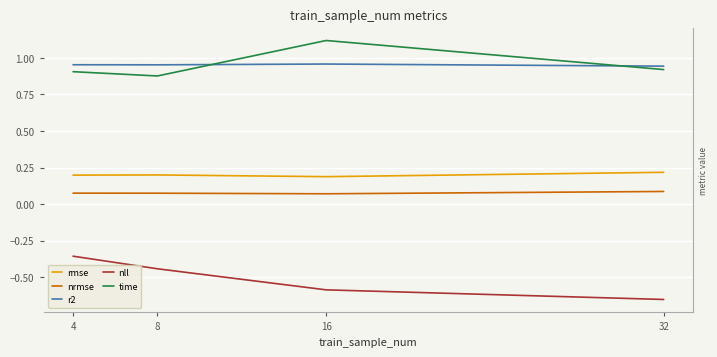

True or false: nrmse has more than 2 points higher than both neighbors.

False